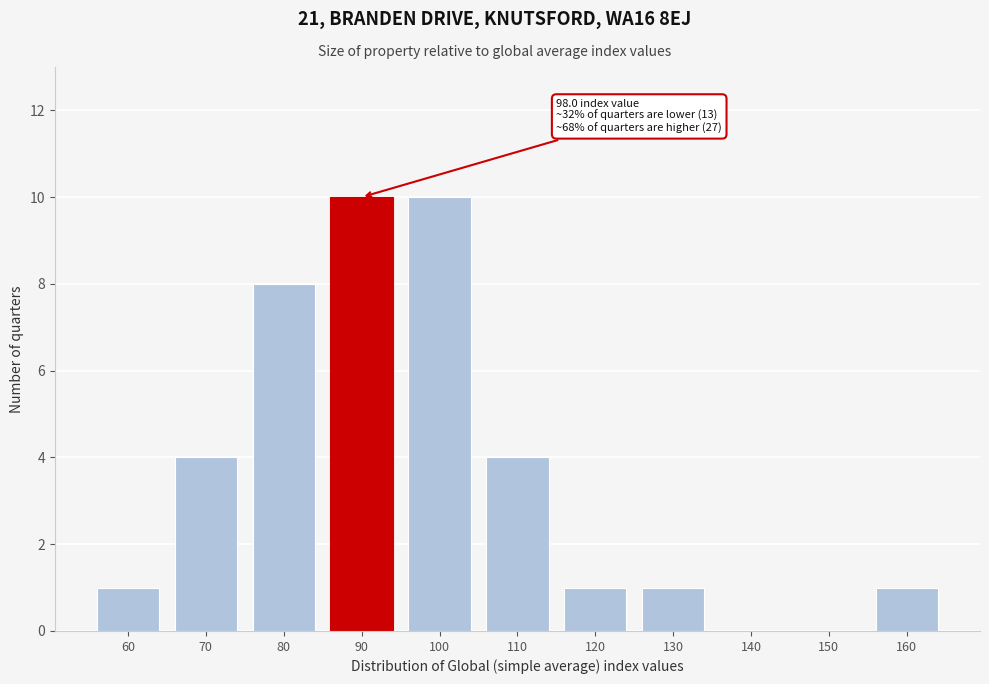

Reading left to right, extract all data points from this chart.

60=1	70=4	80=8	90=10	100=10	110=4	120=1	130=1	140=0	150=0	160=1